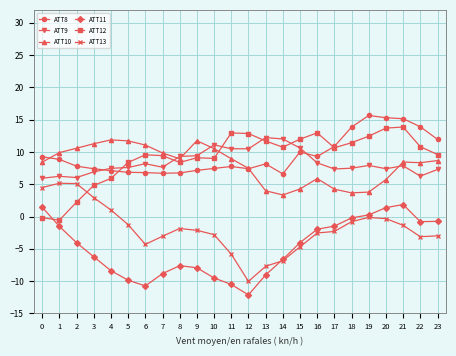

Which category has the lowest value across all series?

12